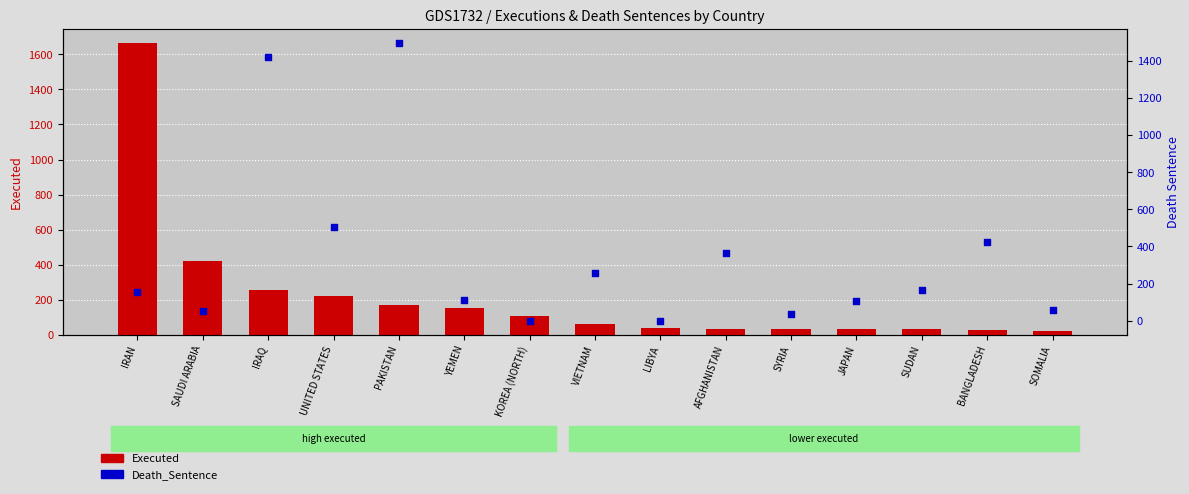

Which series has the largest total across all categories?

Death_Sentence